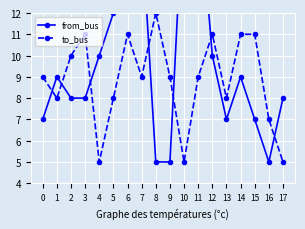

How many times do to_bus and from_bus cross each other?

7